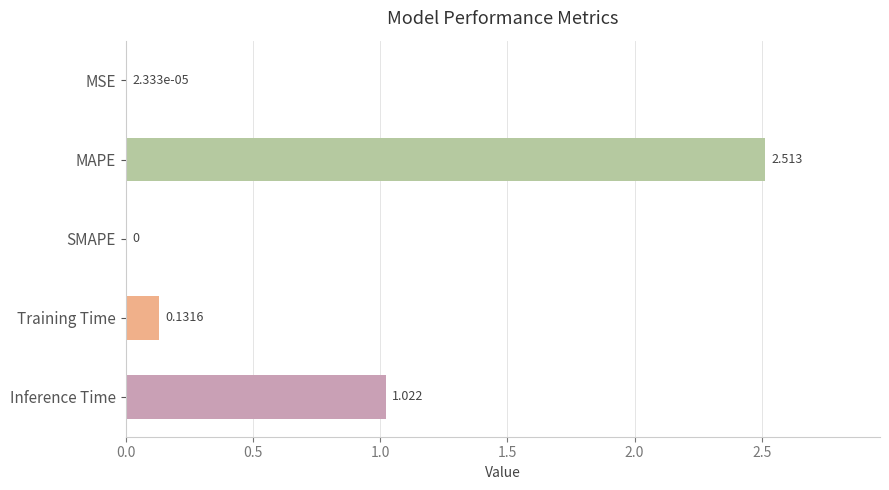

At which label is the value closest to 1?

Inference Time